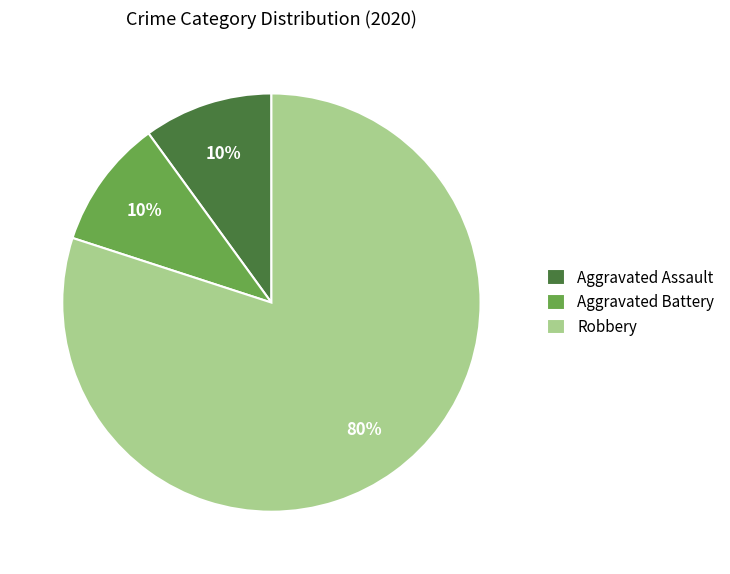

What percentage is the Aggravated Assault slice, to the nearest percent?

10%